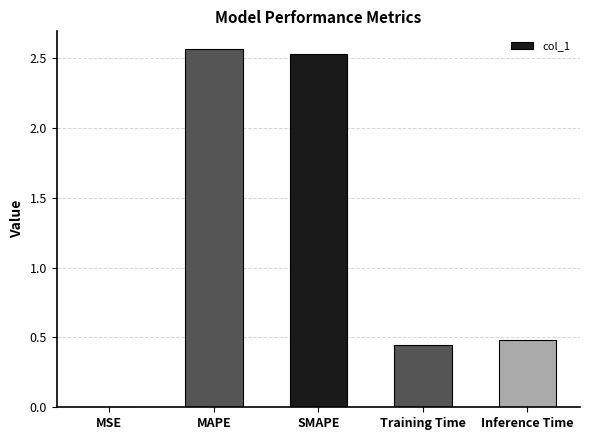

Between MAPE and Training Time, which is larger?

MAPE